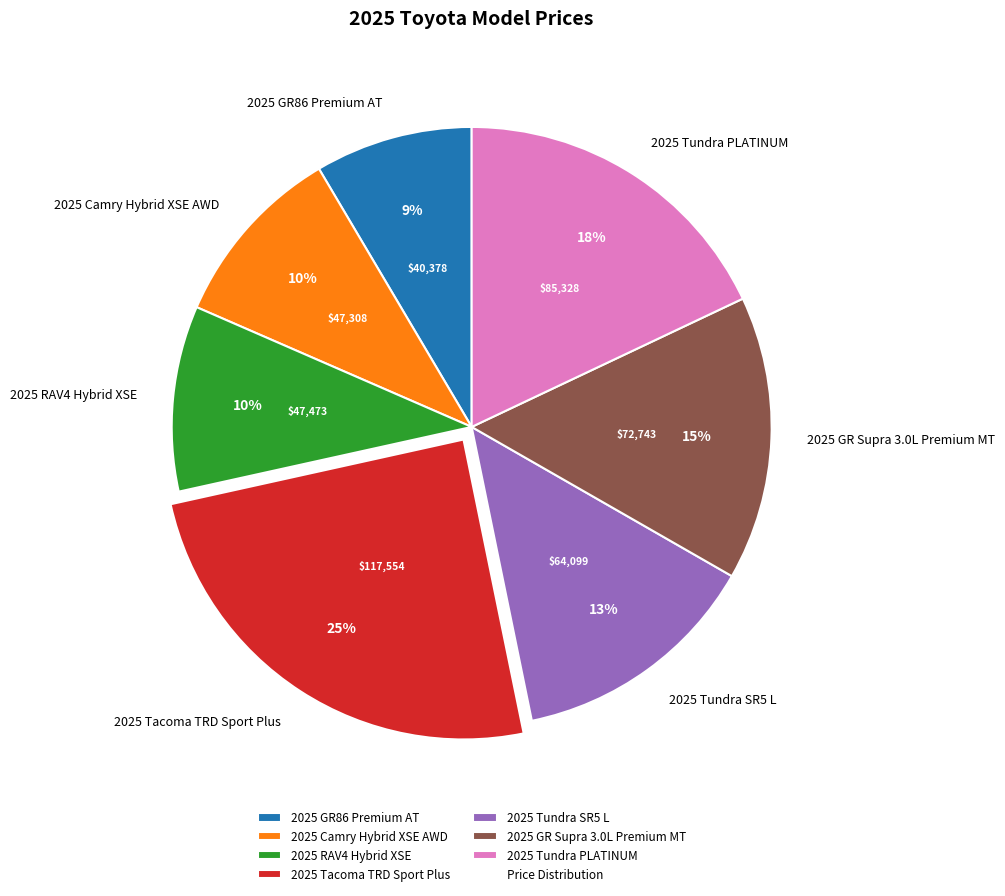

How many segments does this pie chart have?

7